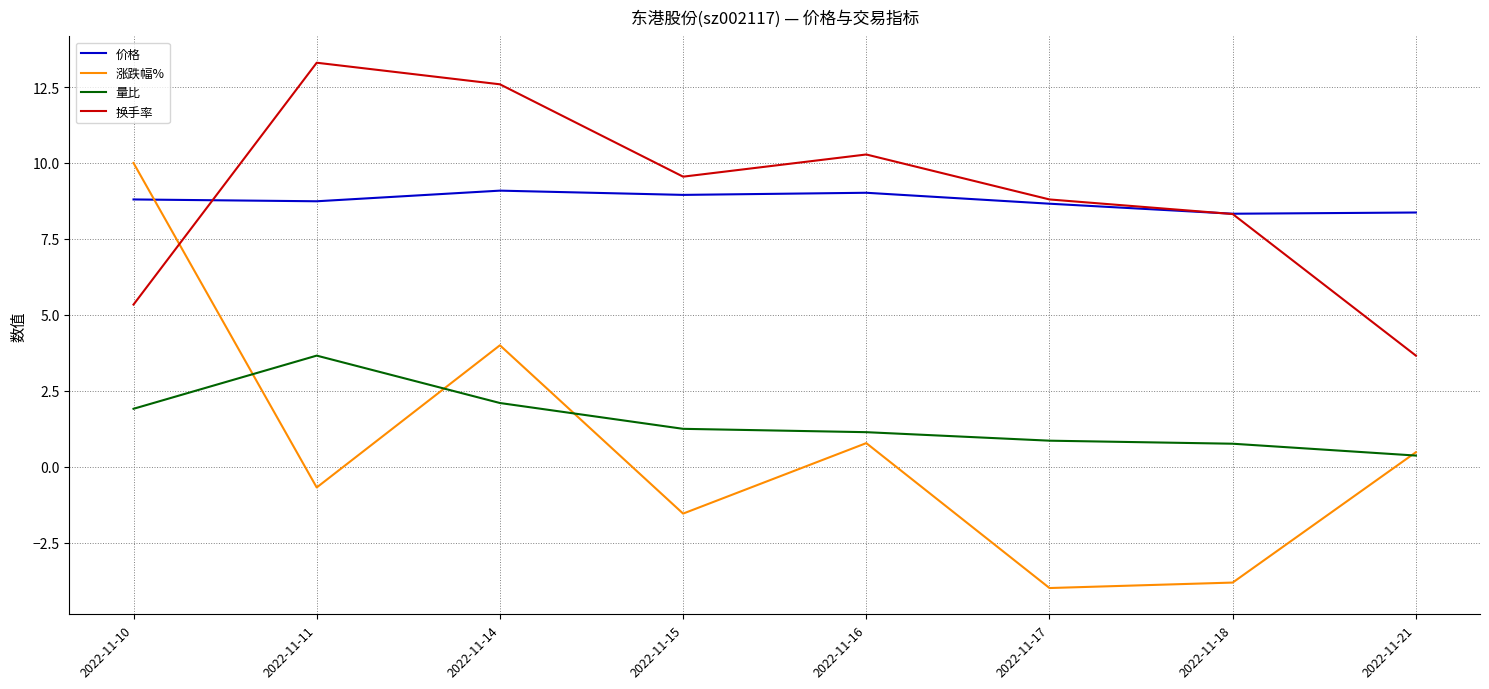

Read the 量比 value at 2022-11-14.

2.1